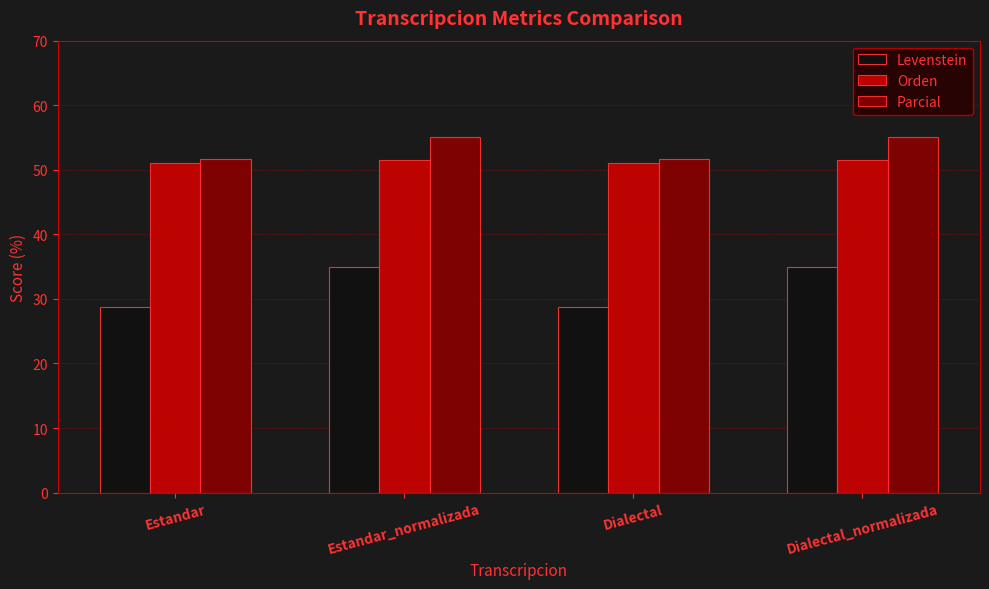

Which series has the largest total across all categories?

Parcial